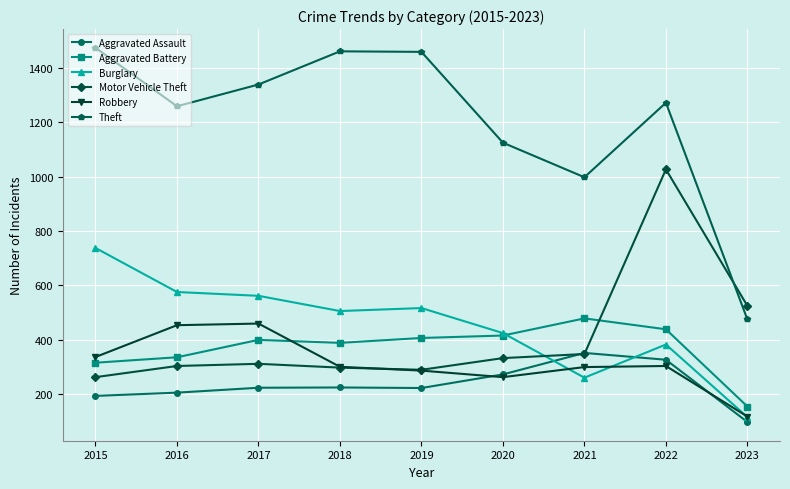

Which series has the widest spread of values?

Theft